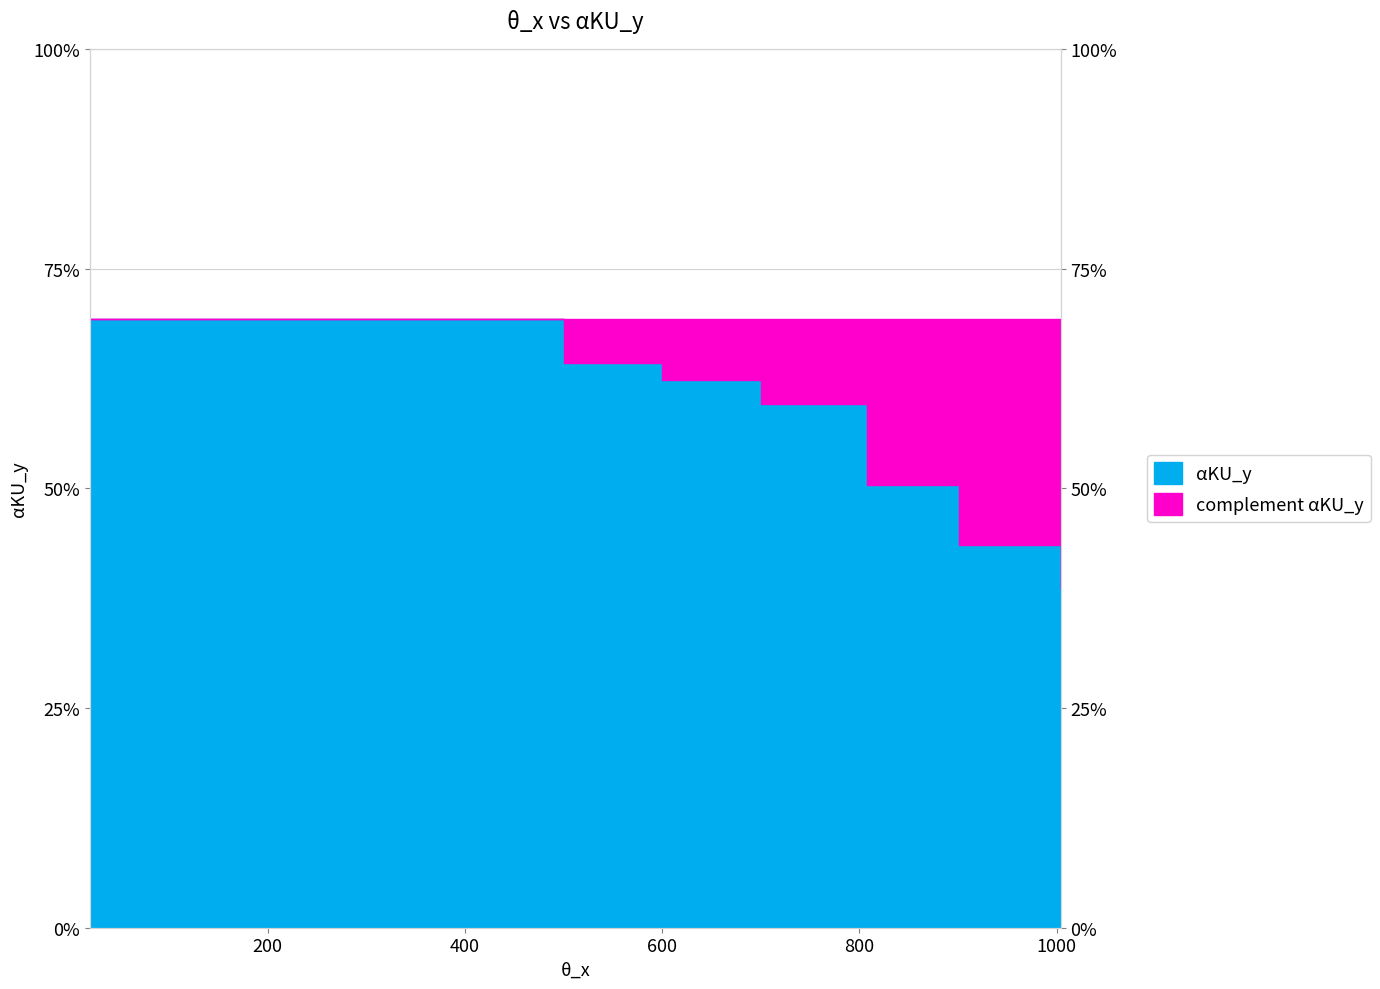

Reading right to left, list all the values displayed in this chart.

1003.95592=264.3	900.71219=298.6	807.80522=346.0	700.02645=409.0	600.10815=427.4	500.00188=440.6	19.78355=475.2